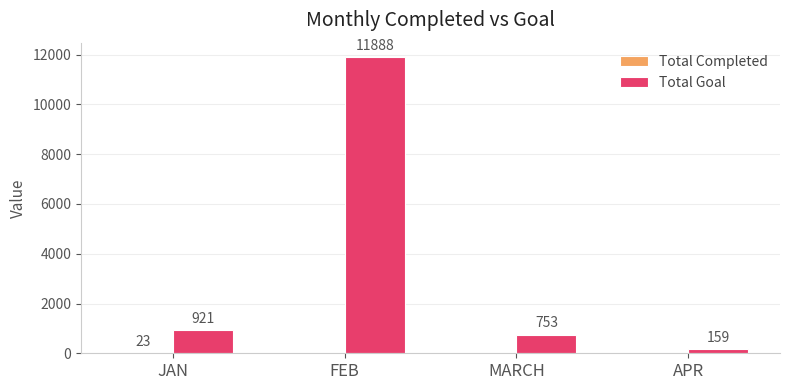

Where is Total Goal nearest to the value 6023?

JAN